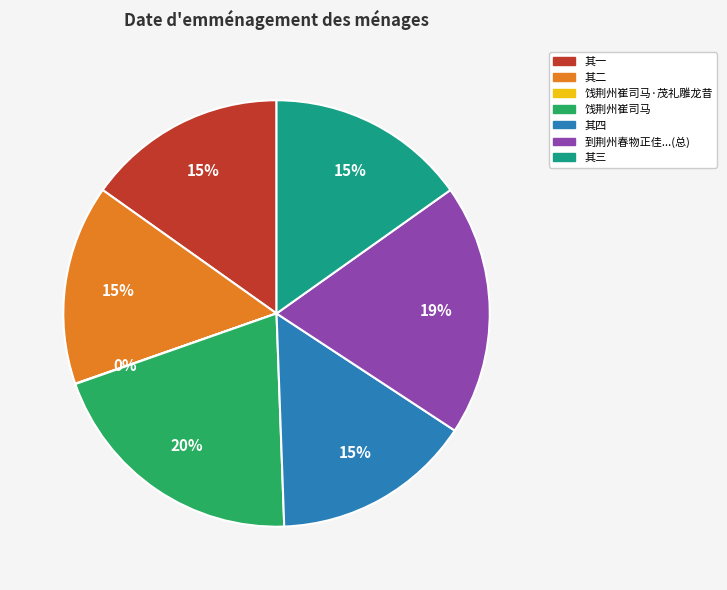

To the nearest percent, what is the average slice percentage?

14%